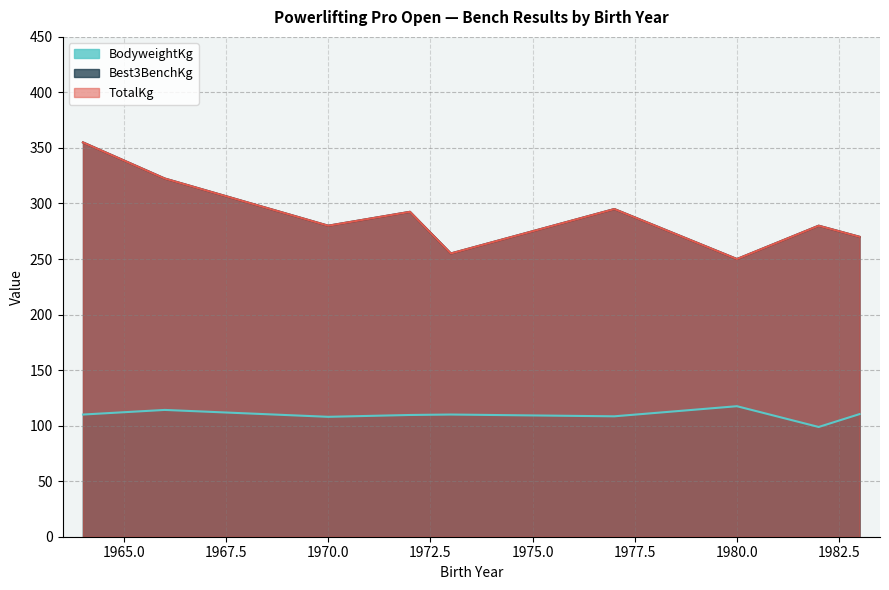

True or false: TotalKg and BodyweightKg intersect in this chart.

False